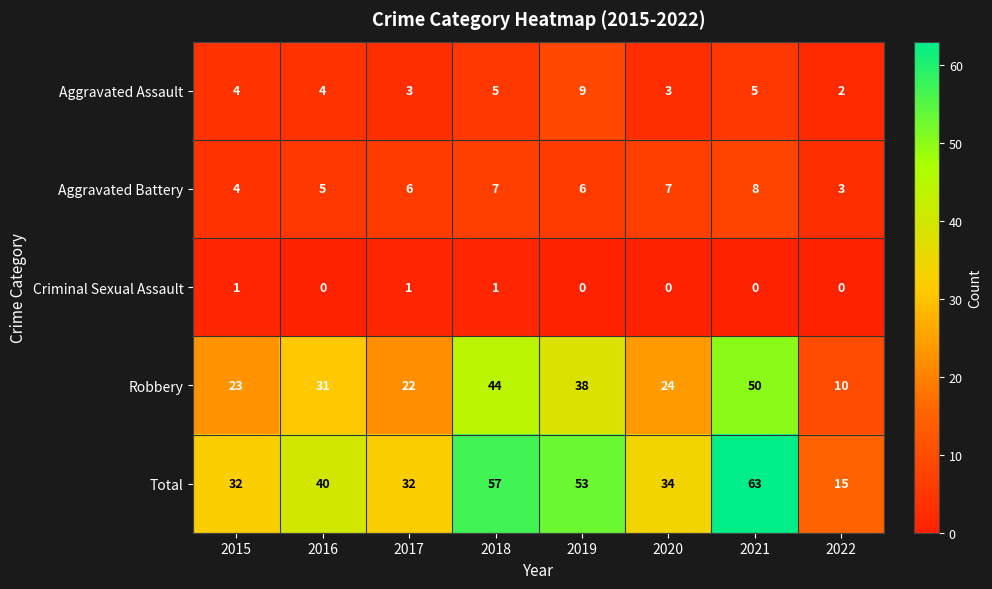

True or false: Criminal Sexual Assault has a value of 1 at 2016.

False